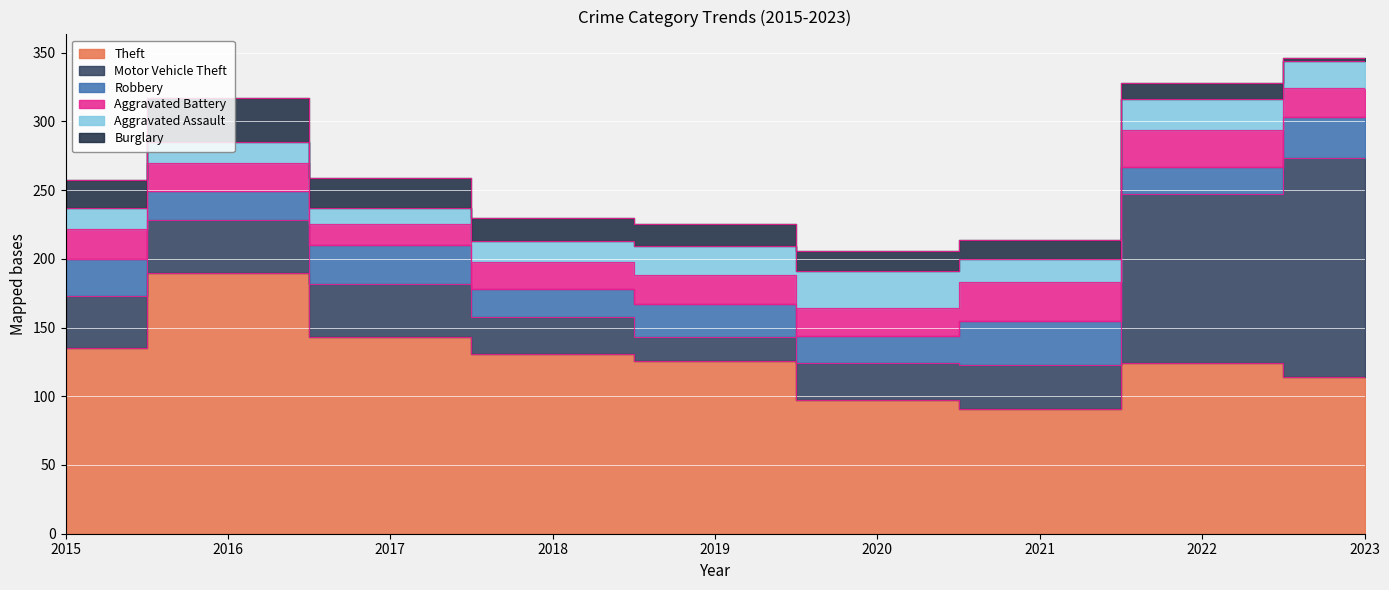

Where do Aggravated Battery and Motor Vehicle Theft first cross each other?

2018 and 2019